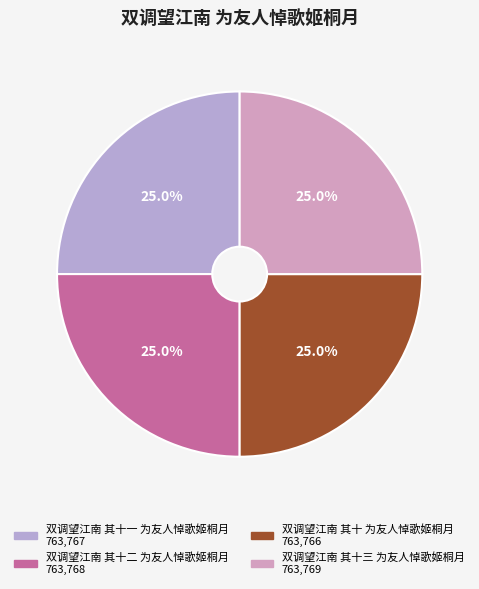

Does 双调望江南 其十 为友人悼歌姬桐月 represent more than half of the total?

No